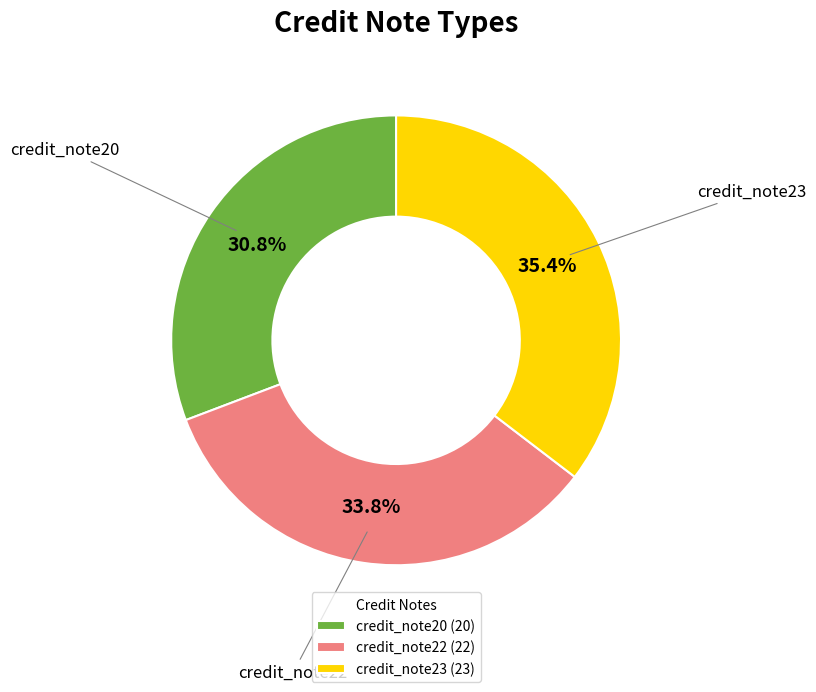

What is the smallest slice in the pie chart?

credit_note20